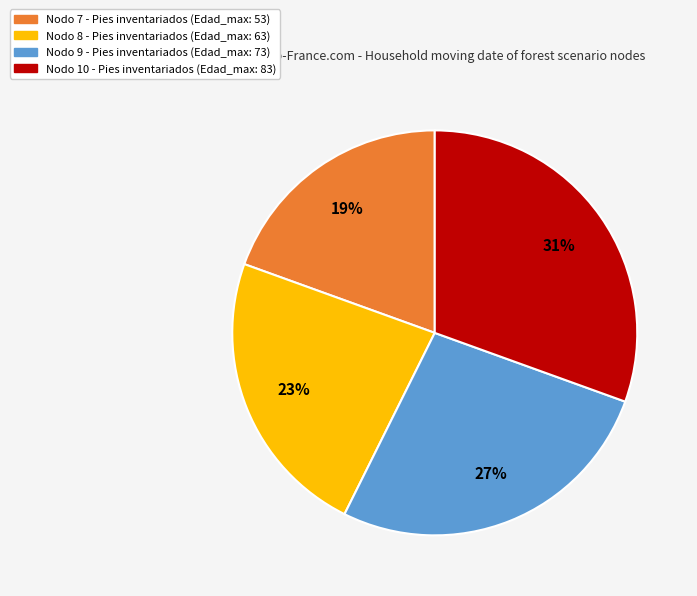

To the nearest percent, what is the average slice percentage?

25%